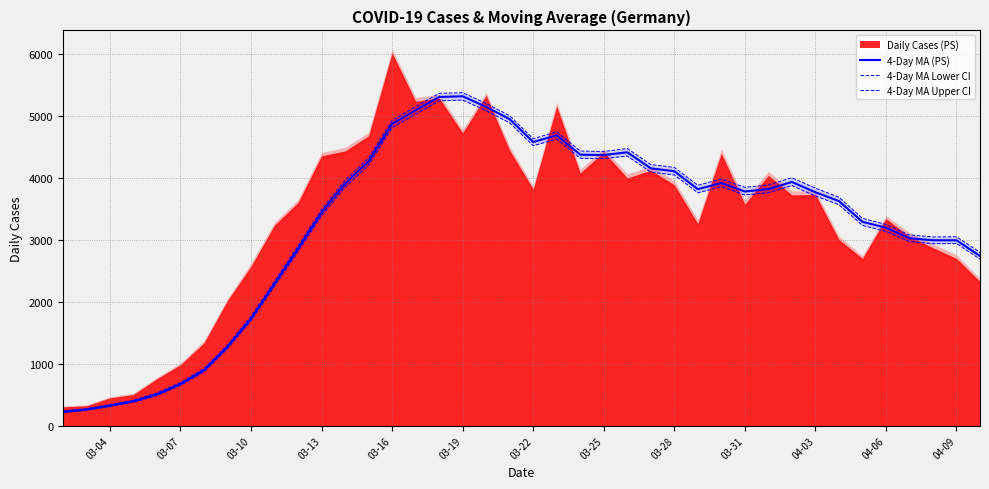

What is the difference between the second highest and second lowest values in the 4-Day MA (PS) series?

5043